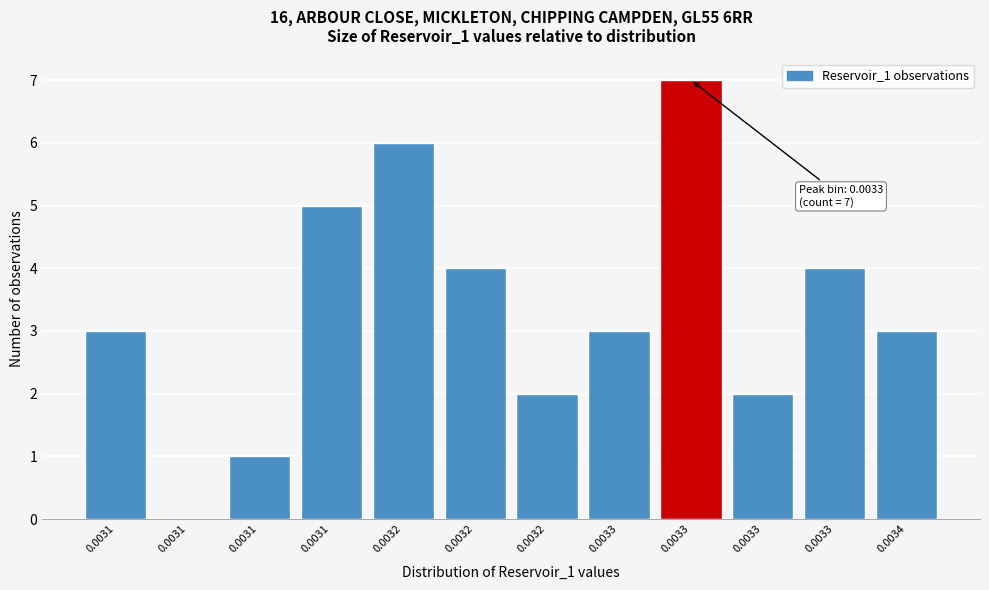

Count the number of data series in this chart.

1